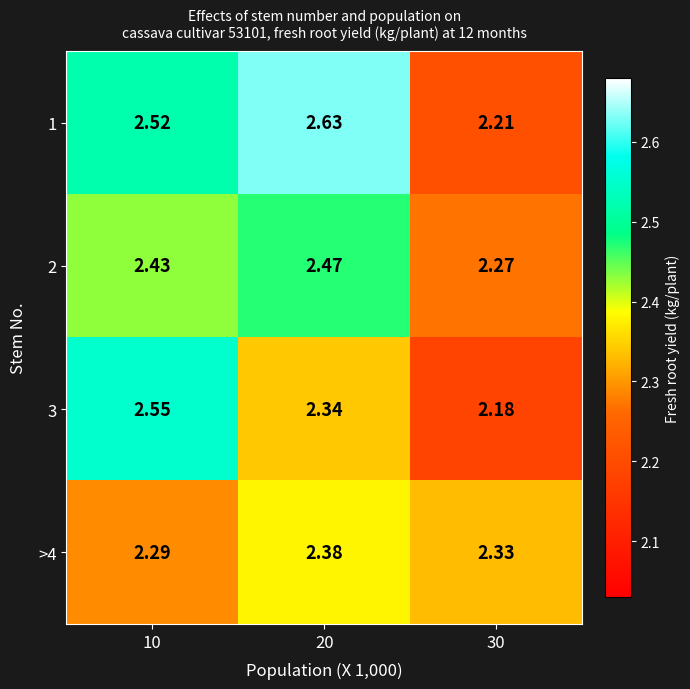

Is the value of 3 at 10 greater than the value of 2 at 10?

Yes